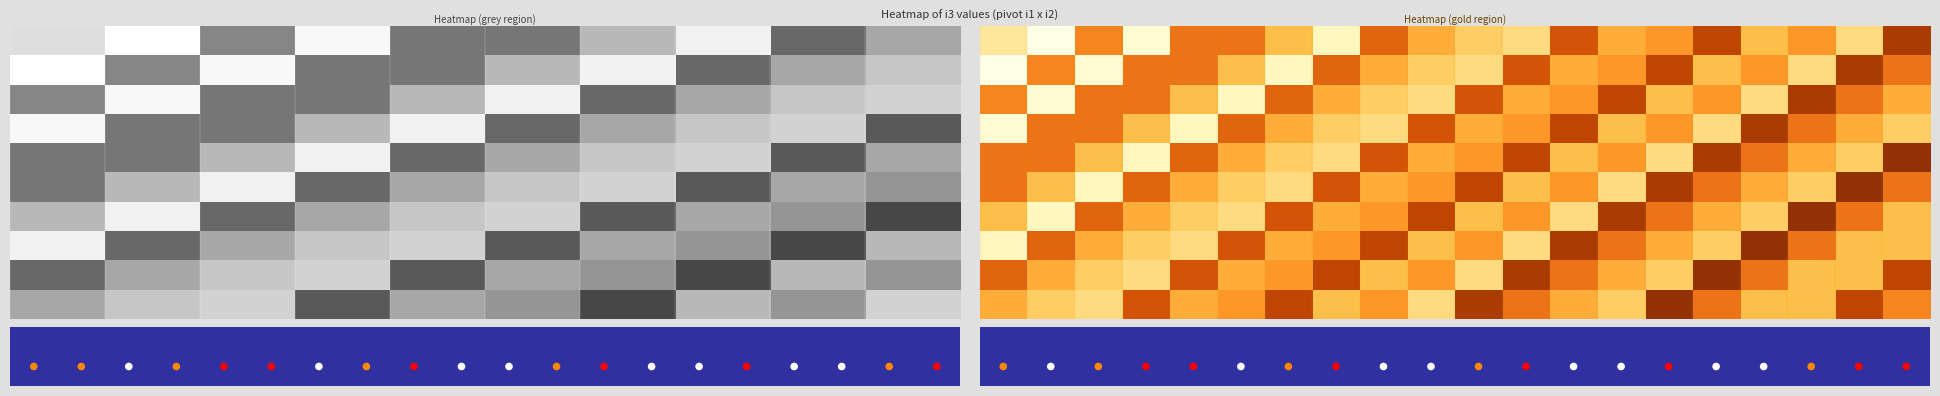

What is the spread (max minus min) of values at 18?

16